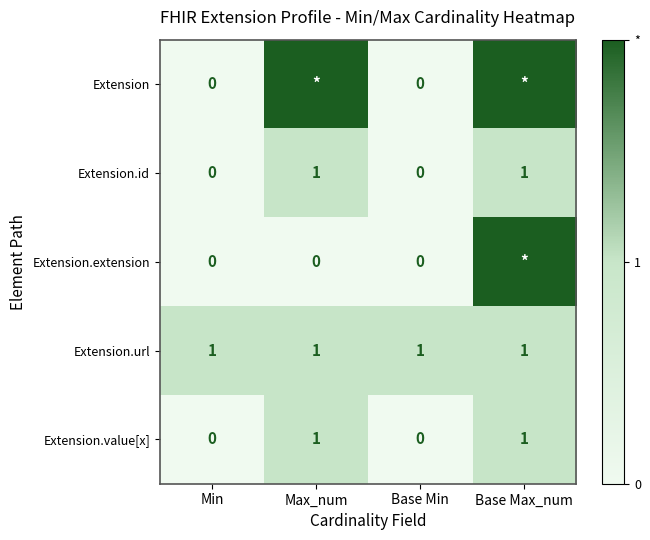

Count the Extension.id values in the range 0 to 1.

4